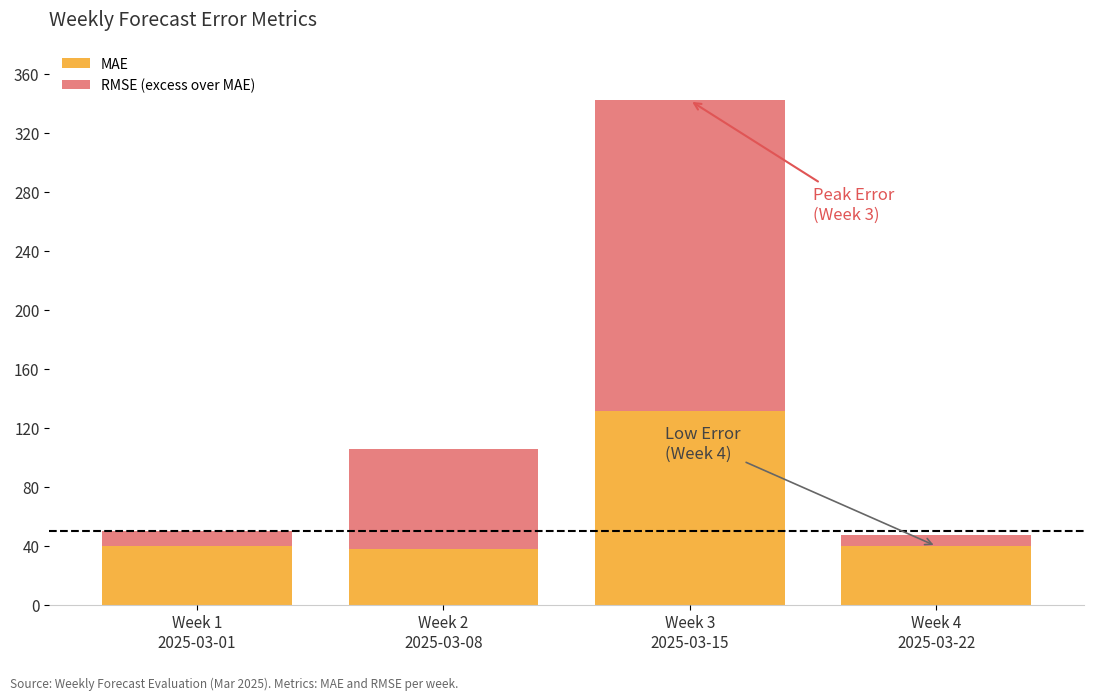

What is the sum of the MAE values at Week 3
2025-03-15 and Week 2
2025-03-08?

169.5